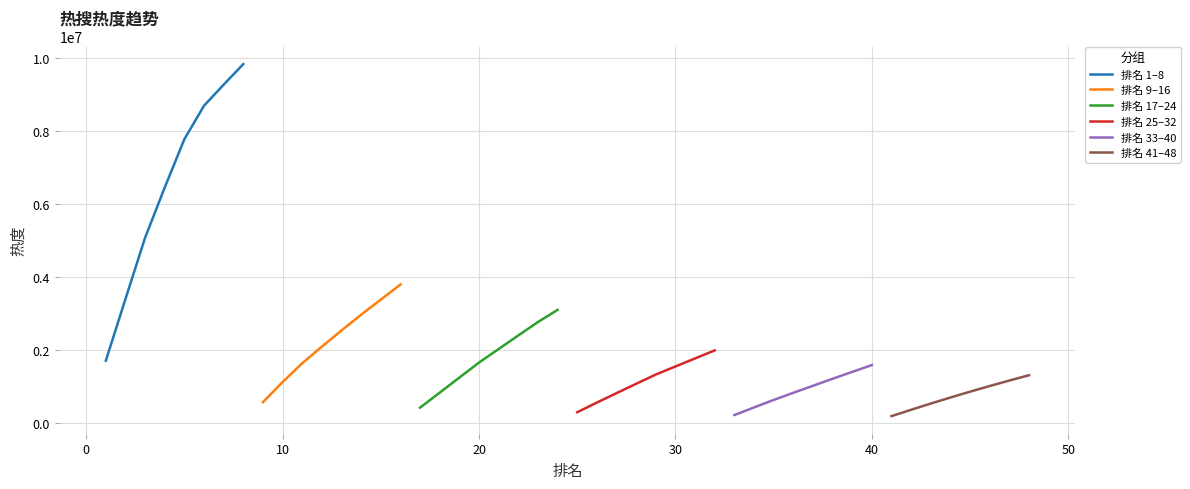

What is the difference between the maximum and second lowest values in the 排名 17–24 series?

2266606